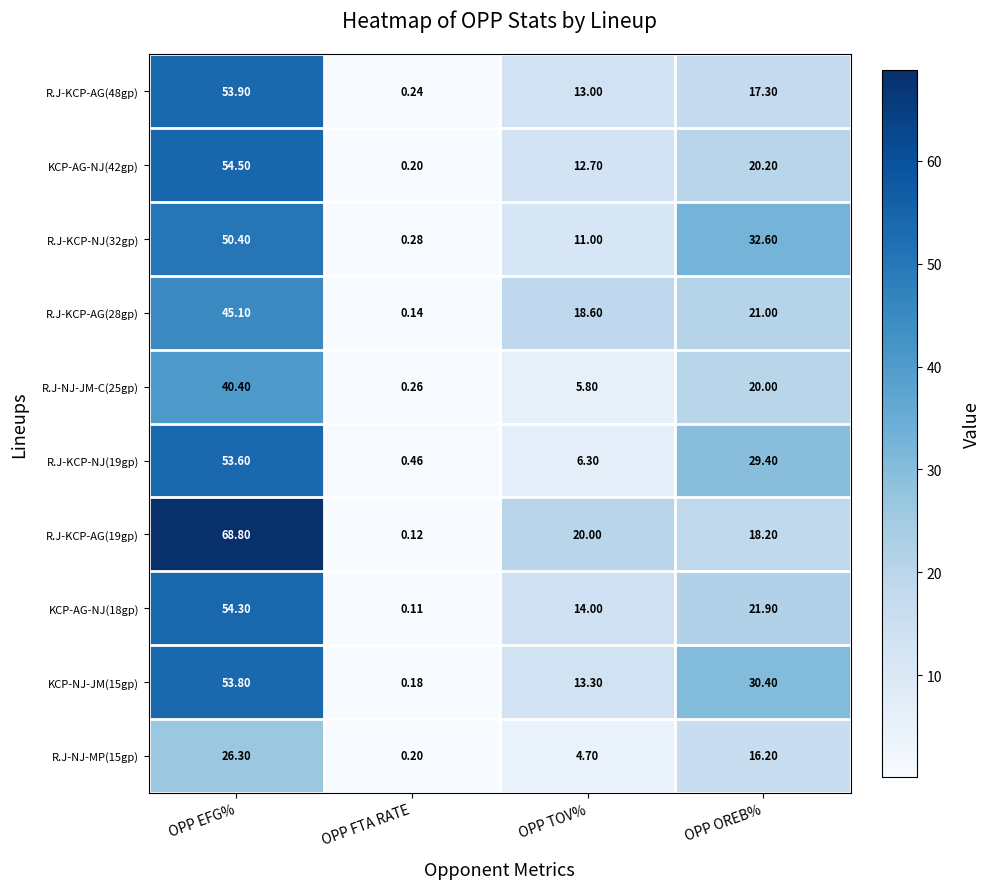

At which category is the sum across all series the highest?

OPP EFG%